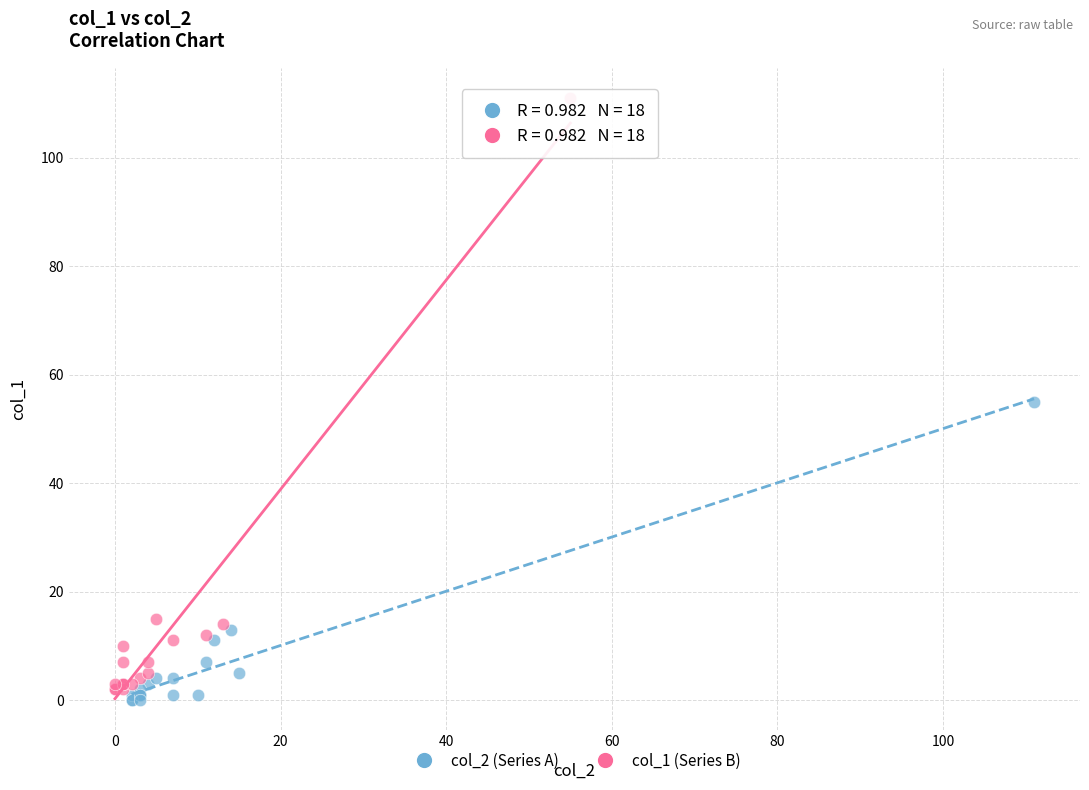

Which series has the widest spread of Y values?

col_1 (Series B)